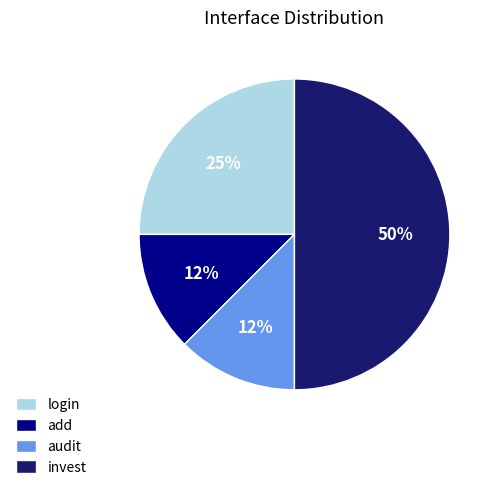

Is the sum of add and login greater than half?

No